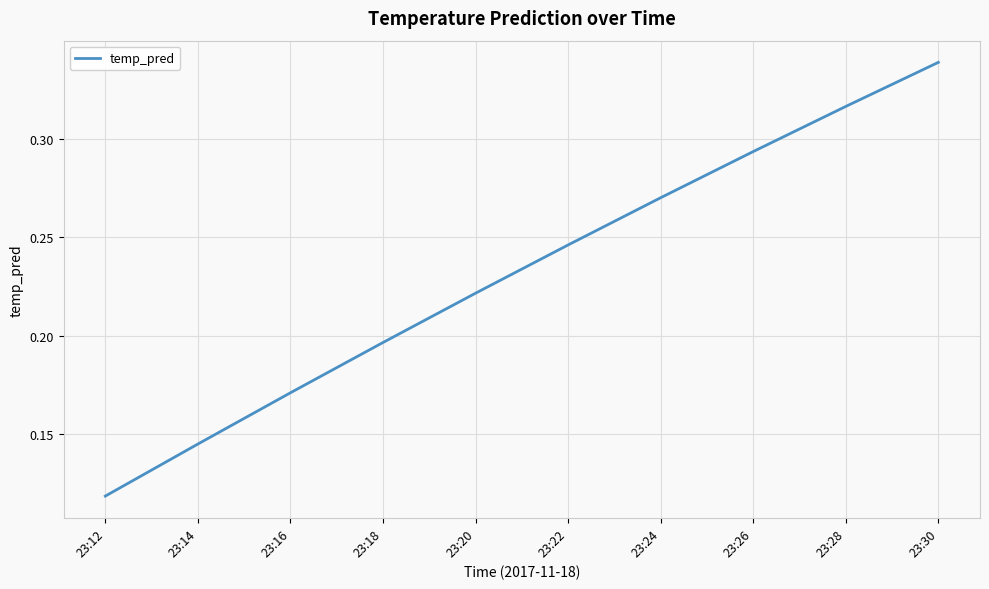

True or false: the data has more than 2 interior local peaks.

False